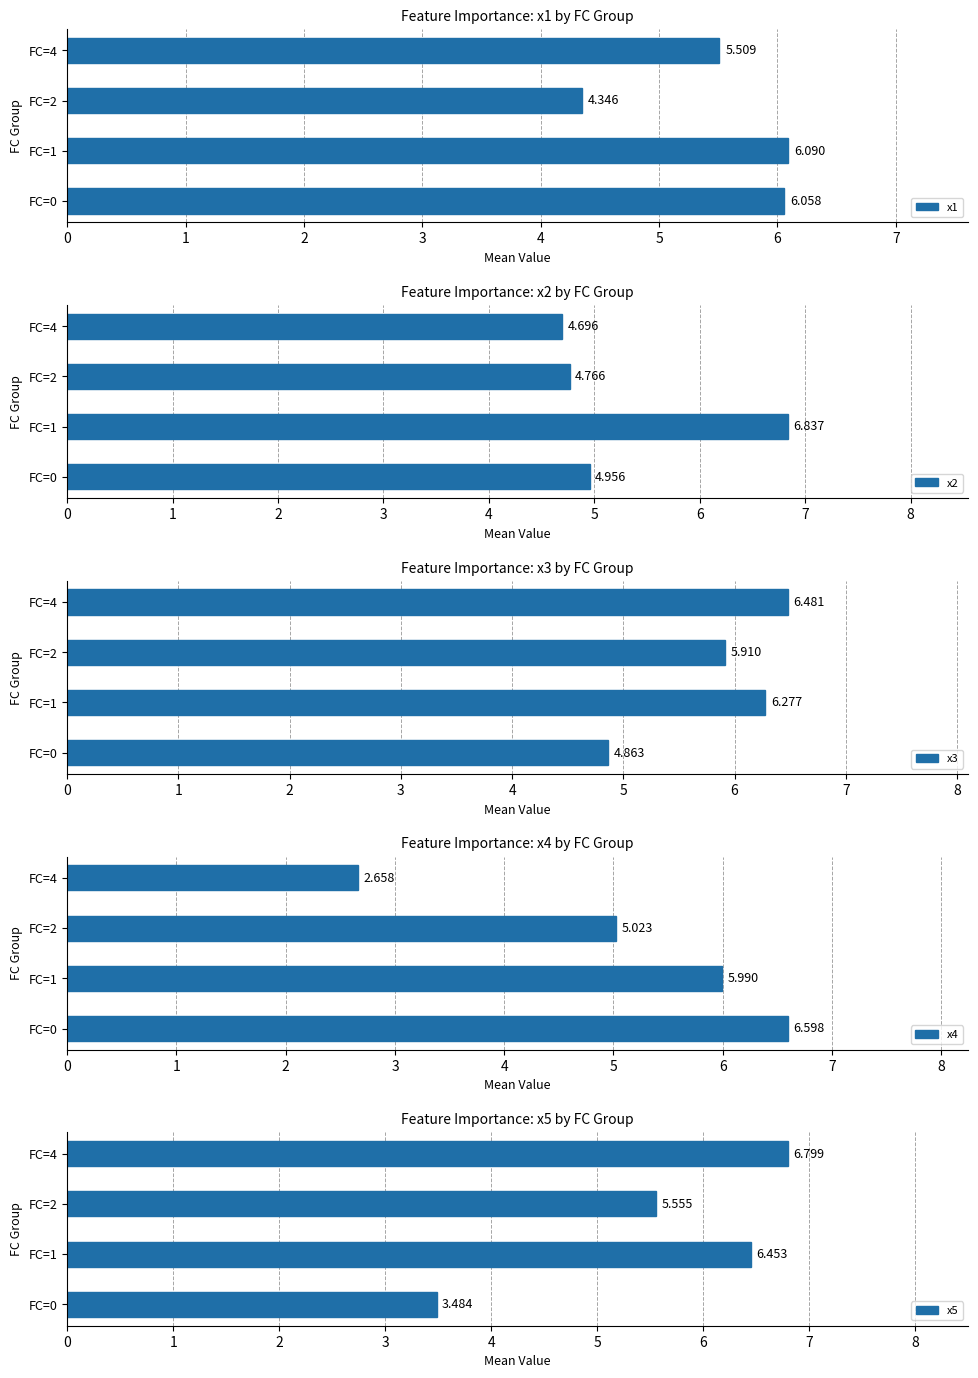

The x4 series shows 7.9 at FC=2. True or false?

False